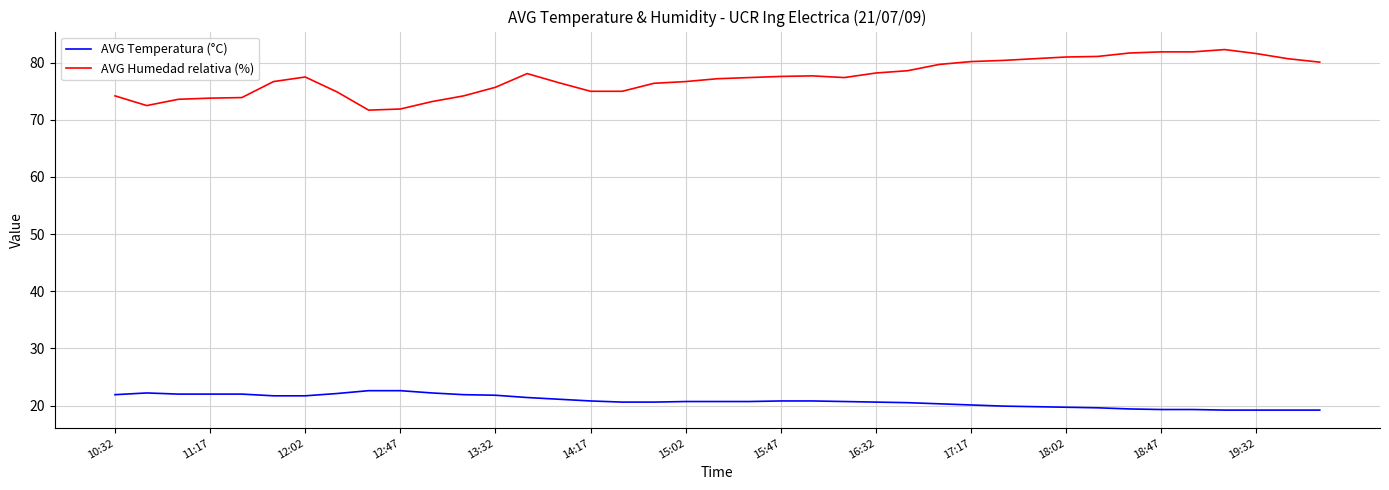

Which series has the largest total across all categories?

AVG Humedad relativa (%)